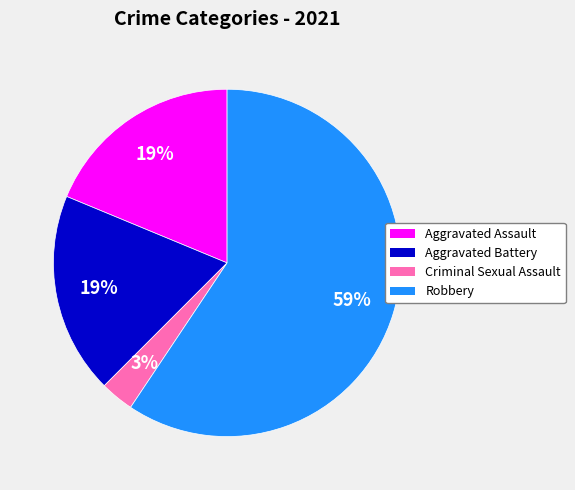

Combined, do Criminal Sexual Assault and Aggravated Assault account for over 50%?

No